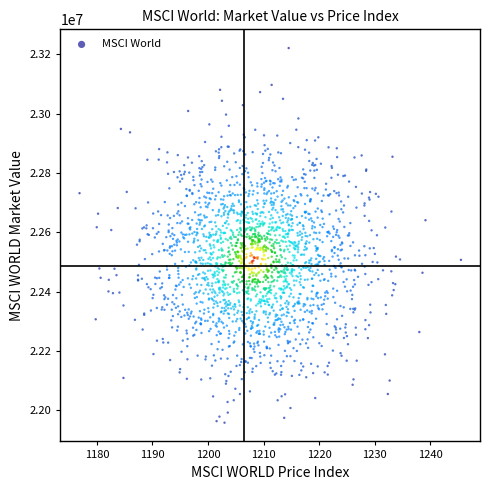

What is the range of Y values (max minus min)?

1264160.6